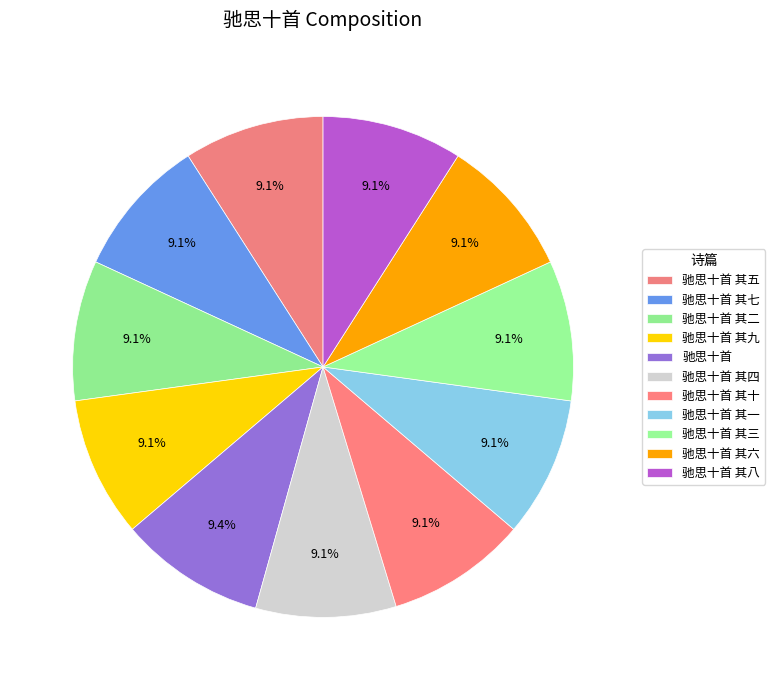

Is it true that 驰思十首 is 9% of the pie?

True